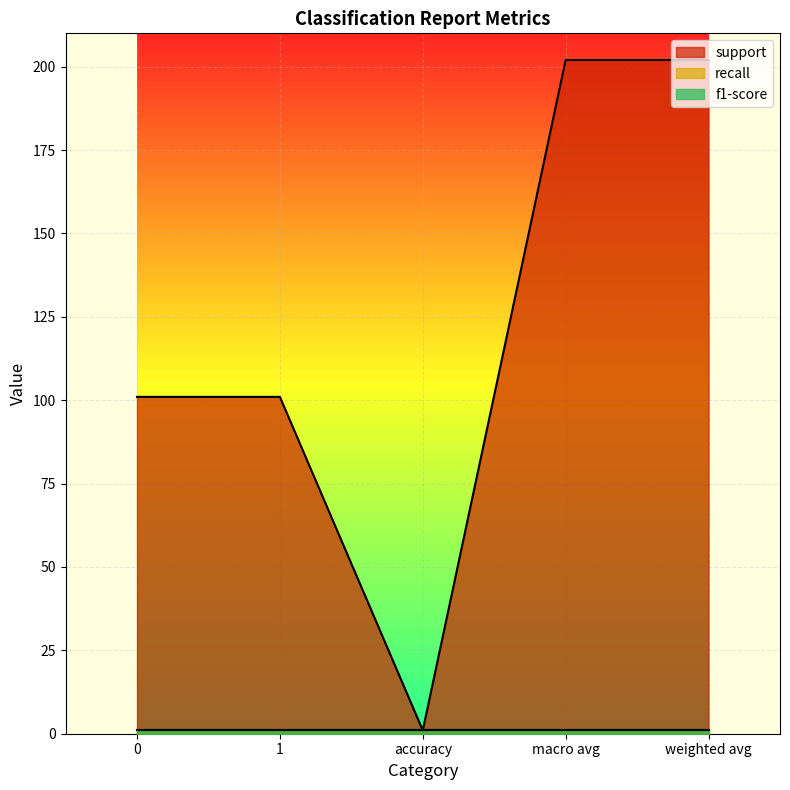

True or false: recall and f1-score cross at least once.

False